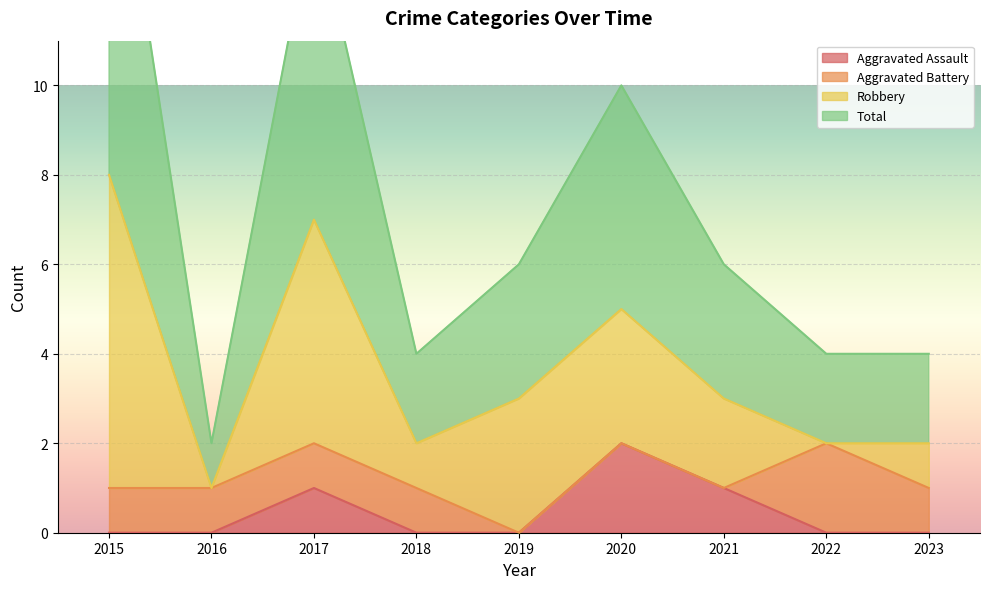

Which series has the largest total across all categories?

Total